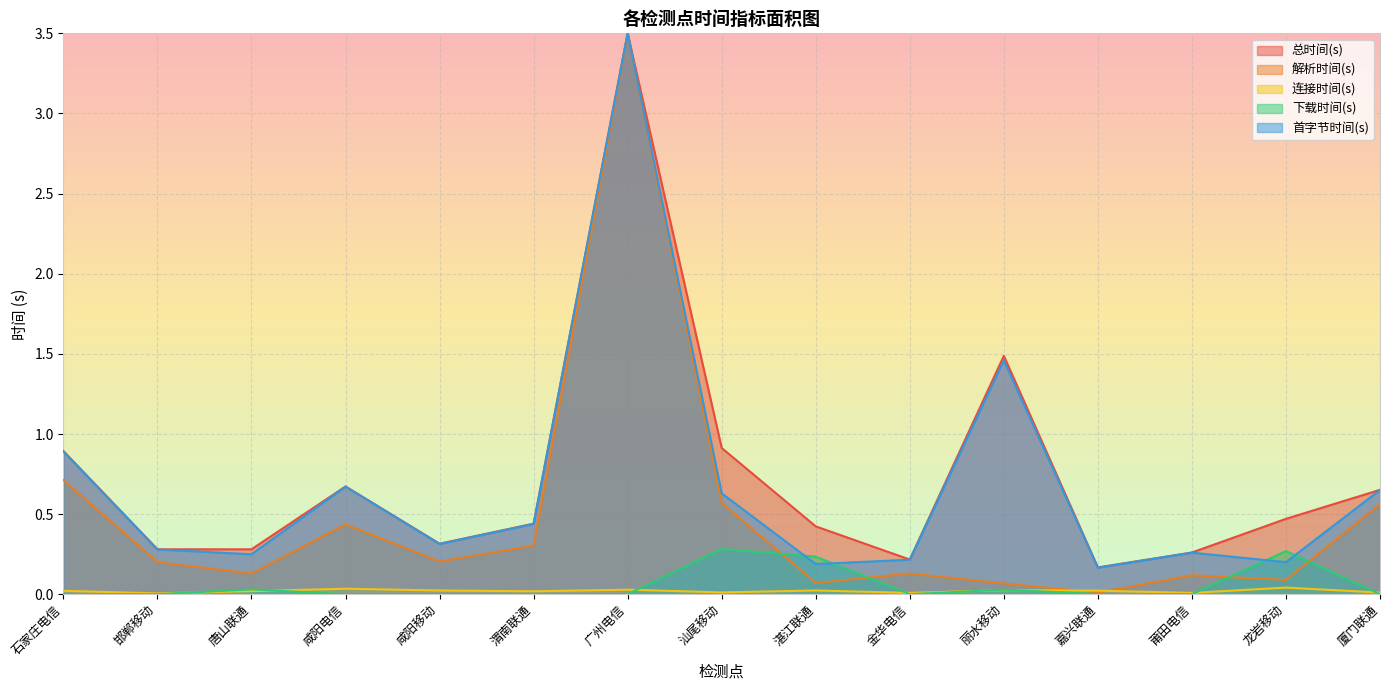

What is the label of the 11th point from the right?

咸阳移动